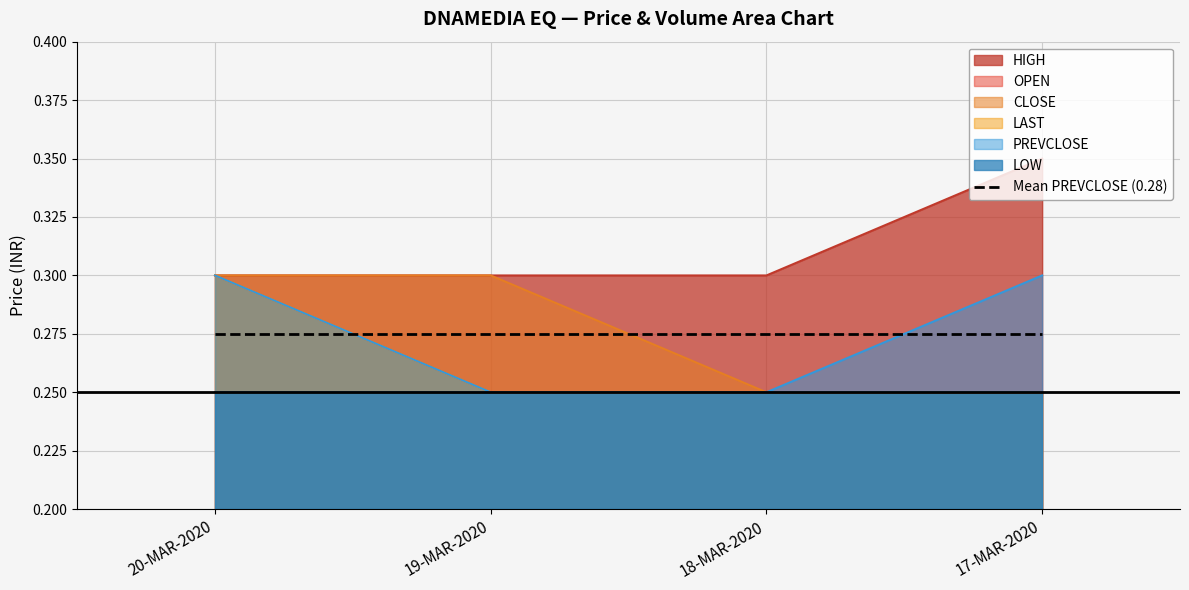

Rank the categories by LAST value from highest to lowest.

20-MAR-2020, 19-MAR-2020, 18-MAR-2020, 17-MAR-2020